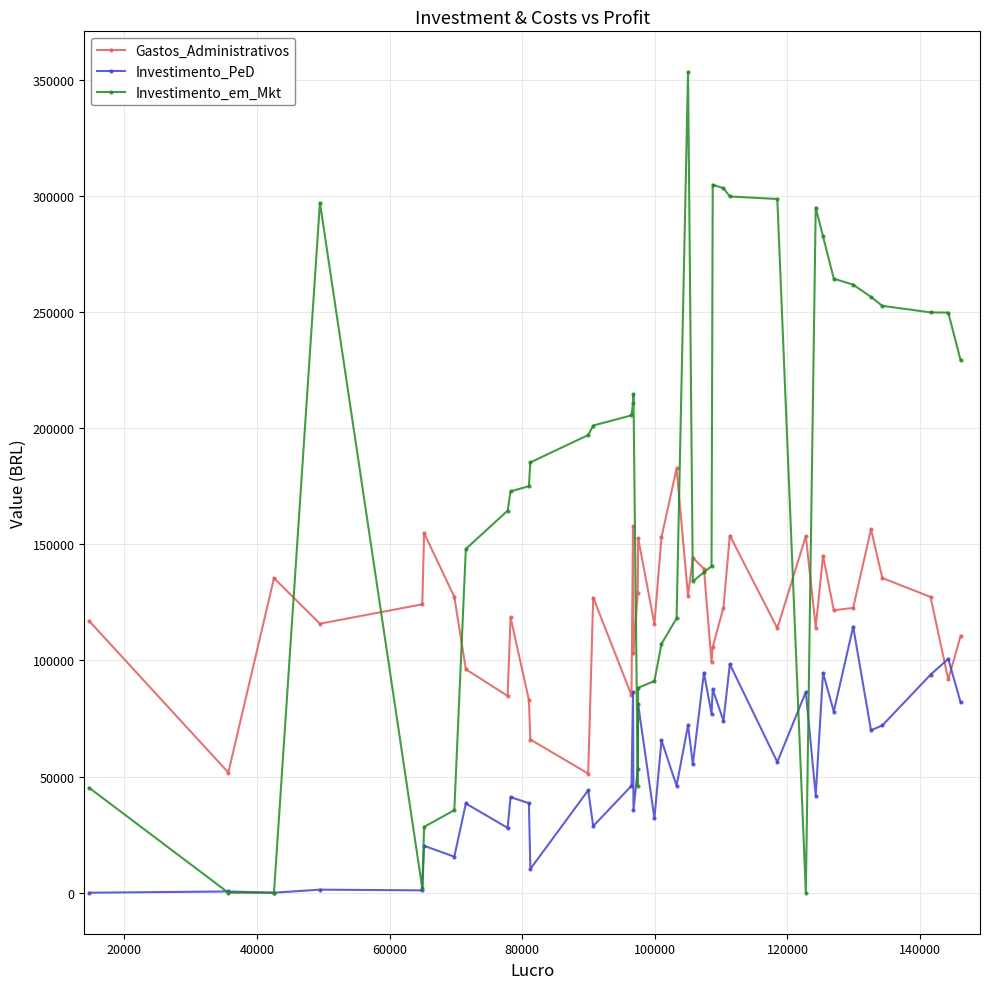

Which series has the largest total across all categories?

Investimento_em_Mkt